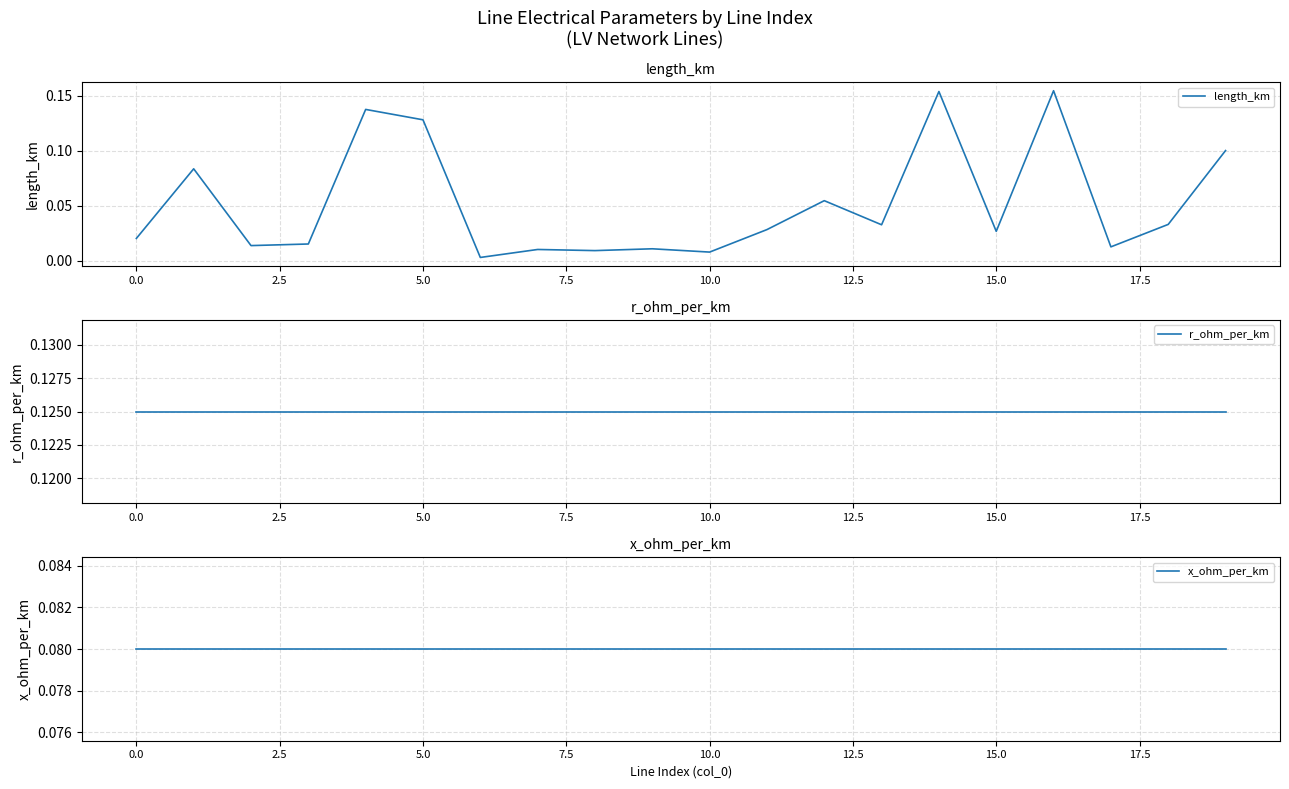

True or false: r_ohm_per_km and x_ohm_per_km cross at least once.

False